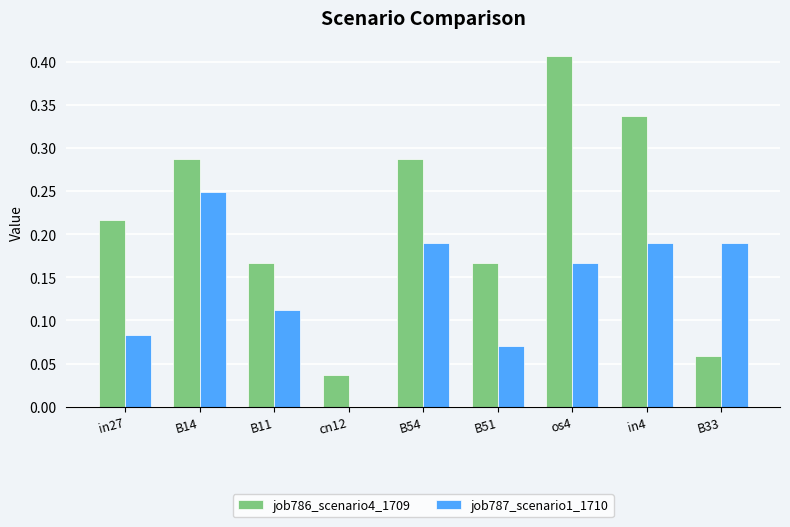

Which label corresponds to the largest value in the chart?

os4